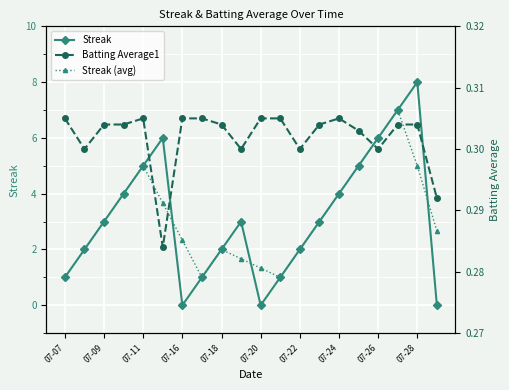

At how many categories does at least one series exceed 1?

17